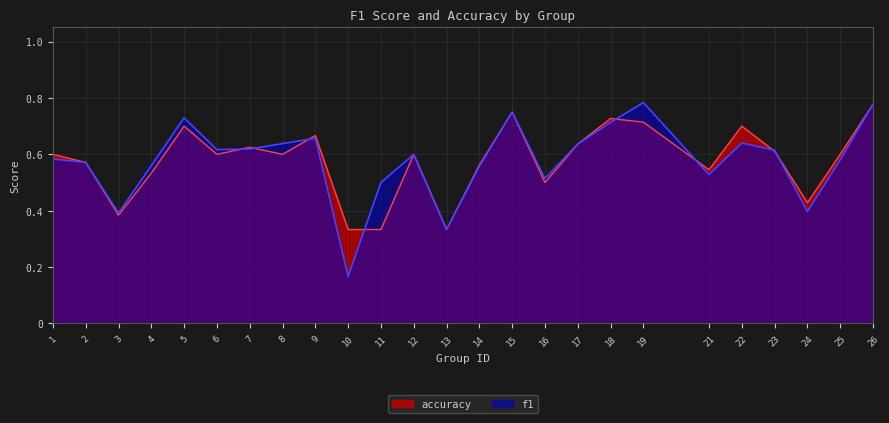

Does the chart have visible grid lines?

Yes